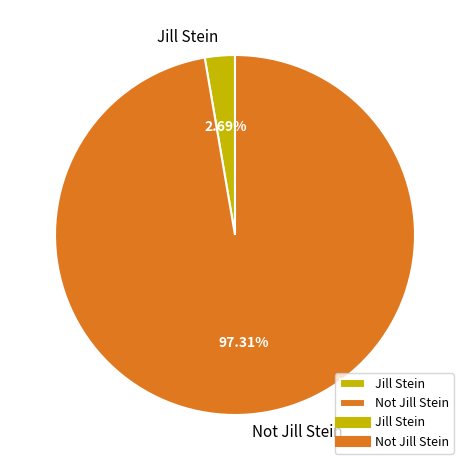

How much of the chart is everything except Not Jill Stein?

2.7%